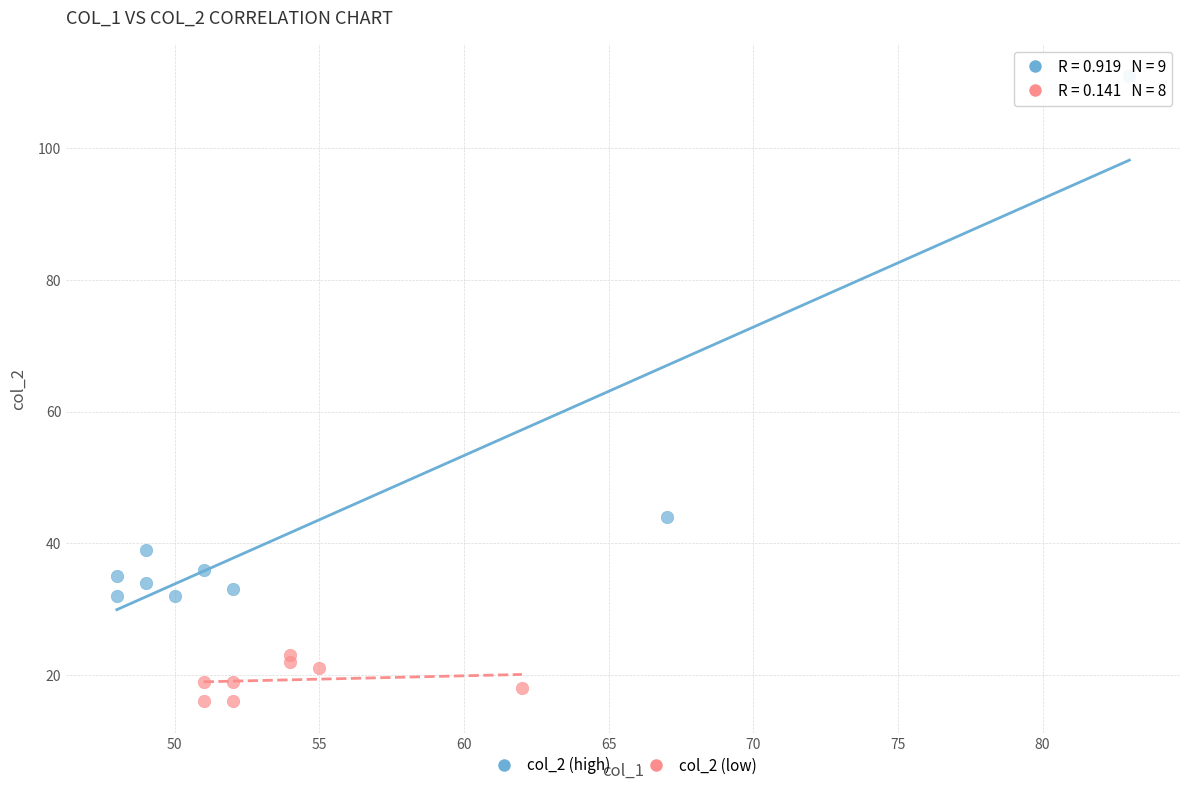

Which series reaches the minimum Y coordinate?

col_2 (low)